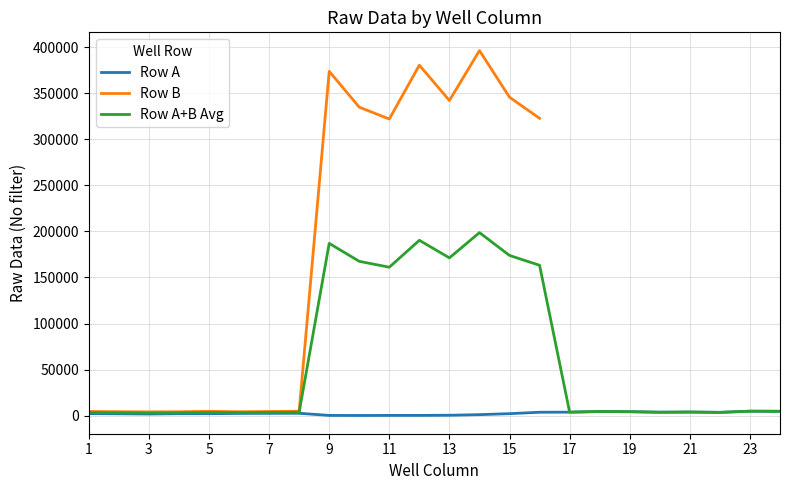

The value of Row A at 20 is 3666.0. True or false?

True